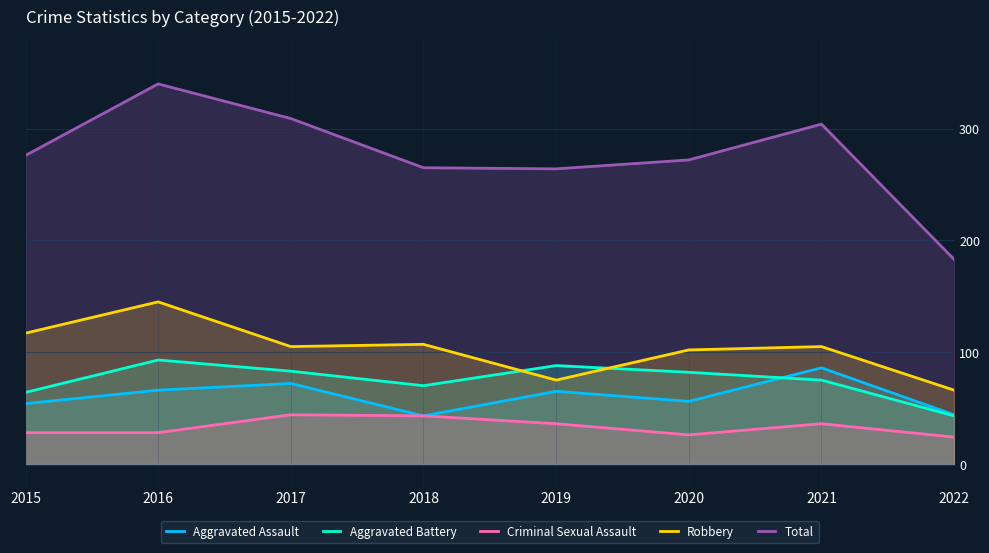

Which series has the largest range (max minus min)?

Total